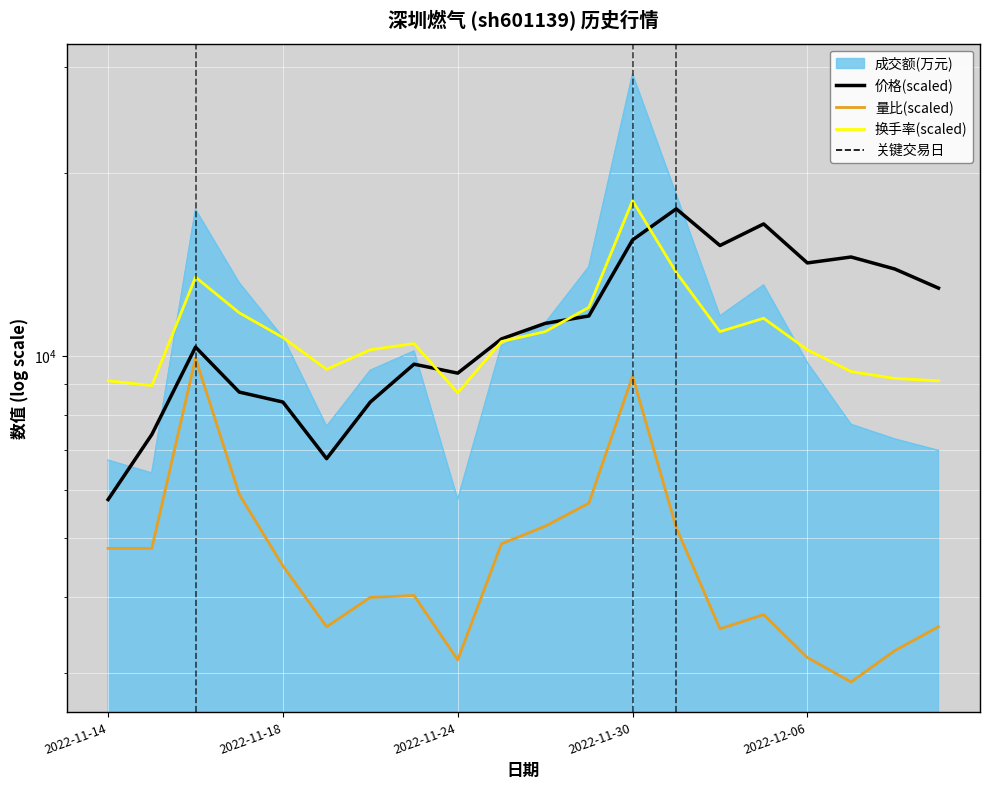

The 量比(scaled) series shows 1878.8 at 2022-11-14. True or false?

False